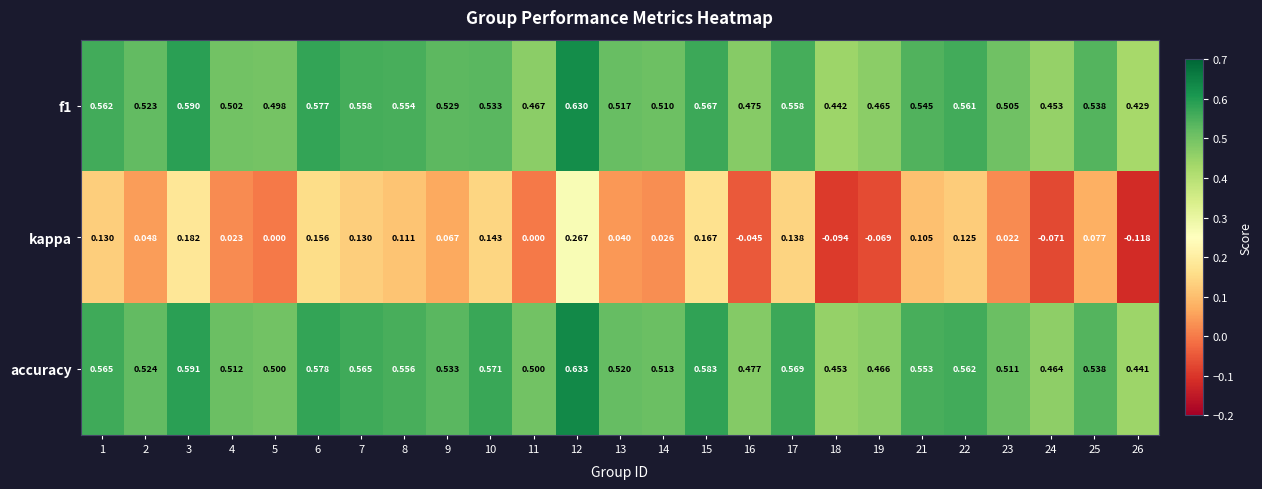

Is the value of accuracy at 22 greater than the value of f1 at 11?

Yes